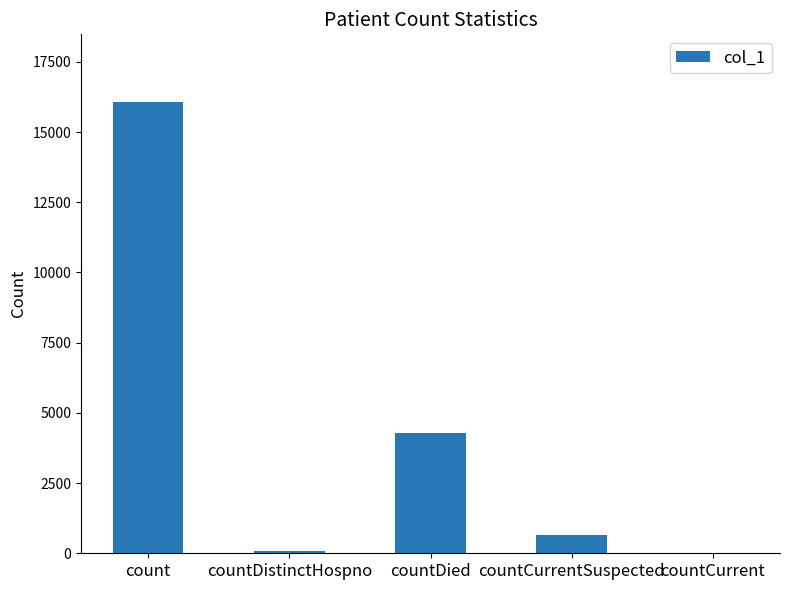

Reading left to right, extract all data points from this chart.

16070	77	4297	655	0